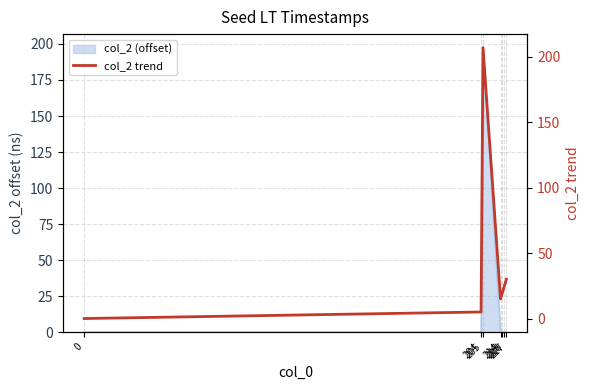

True or false: the data shows 15 at 214.

True